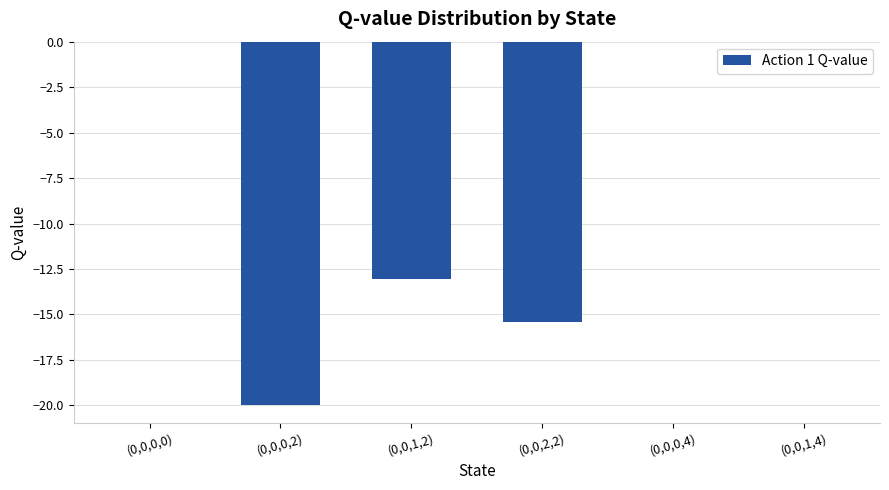

How many categories are shown in the chart?

6